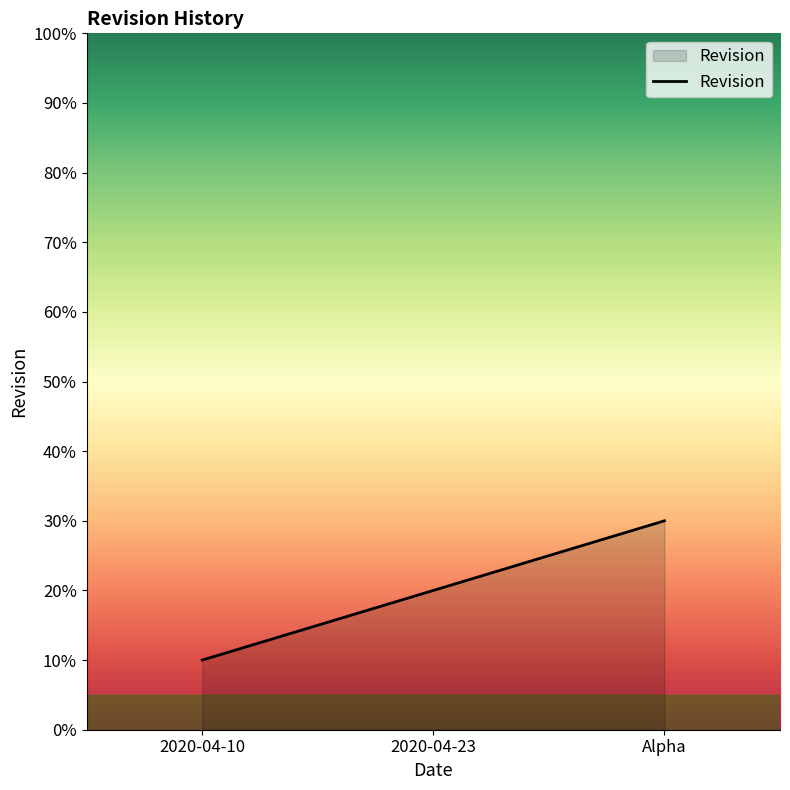

What is the label of the 3rd point from the left?

Alpha